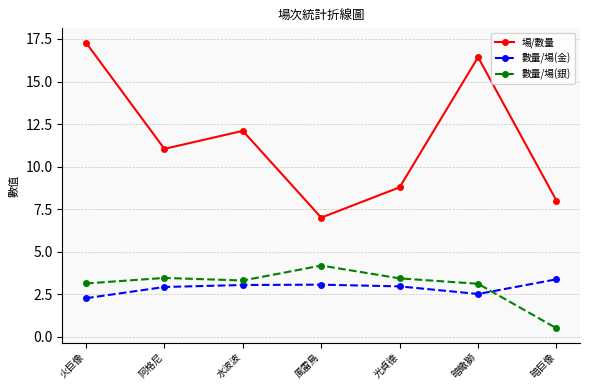

How many interior local valleys does the 數量/場(銀) series have?

1